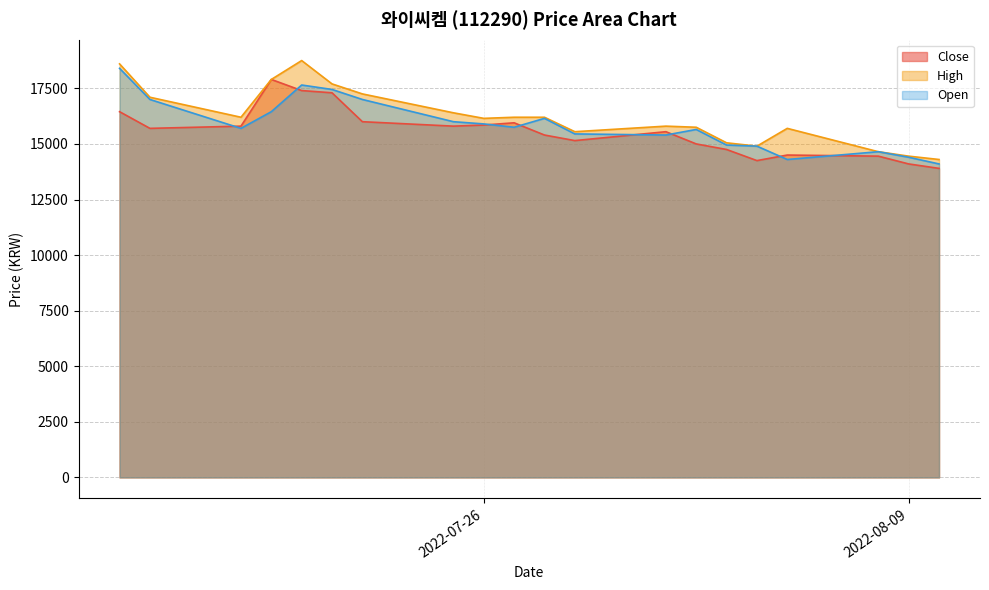

Reading left to right, list all the values displayed in this chart.

Close: 2022-07-14=16450	2022-07-15=15700	2022-07-18=15800	2022-07-19=17900	2022-07-20=17400	2022-07-21=17300	2022-07-22=16000	2022-07-25=15800	2022-07-26=15850	2022-07-27=15950	2022-07-28=15400	2022-07-29=15150	2022-08-01=15550	2022-08-02=15000	2022-08-03=14750	2022-08-04=14250	2022-08-05=14500	2022-08-08=14450	2022-08-09=14100	2022-08-10=13900
High: 2022-07-14=18600	2022-07-15=17100	2022-07-18=16200	2022-07-19=17900	2022-07-20=18750	2022-07-21=17700	2022-07-22=17250	2022-07-25=16400	2022-07-26=16150	2022-07-27=16200	2022-07-28=16200	2022-07-29=15550	2022-08-01=15800	2022-08-02=15750	2022-08-03=15050	2022-08-04=14900	2022-08-05=15700	2022-08-08=14650	2022-08-09=14450	2022-08-10=14300
Open: 2022-07-14=18400	2022-07-15=17000	2022-07-18=15700	2022-07-19=16450	2022-07-20=17650	2022-07-21=17450	2022-07-22=17000	2022-07-25=16000	2022-07-26=15900	2022-07-27=15750	2022-07-28=16150	2022-07-29=15450	2022-08-01=15400	2022-08-02=15650	2022-08-03=14950	2022-08-04=14900	2022-08-05=14300	2022-08-08=14650	2022-08-09=14400	2022-08-10=14100